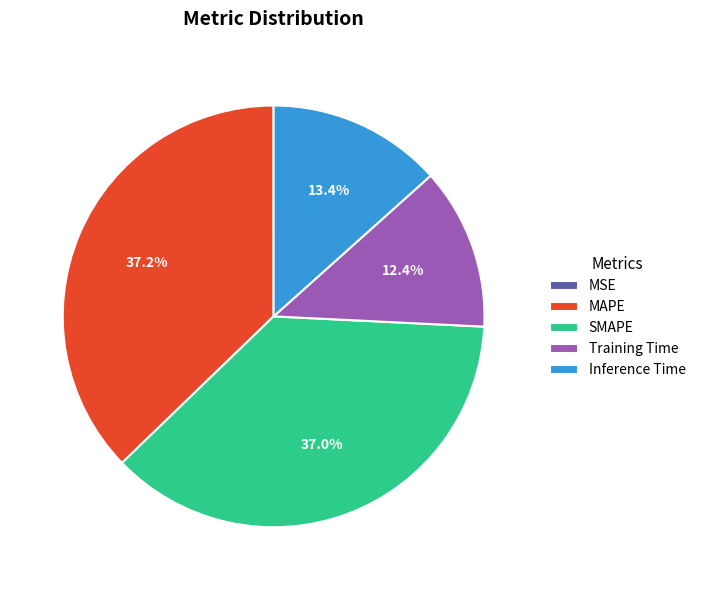

What is the ratio of the value at Inference Time to the value at MAPE?

0.4